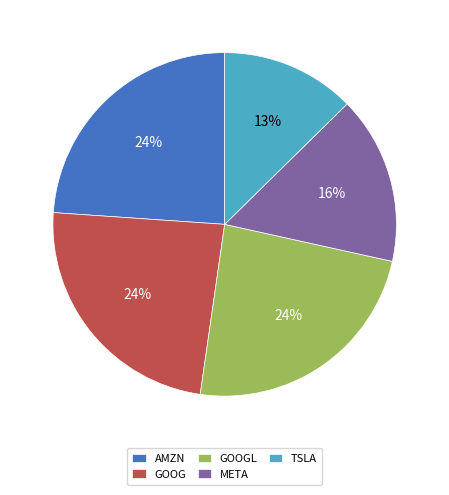

To the nearest percent, what is the combined percentage of AMZN and META?

40%